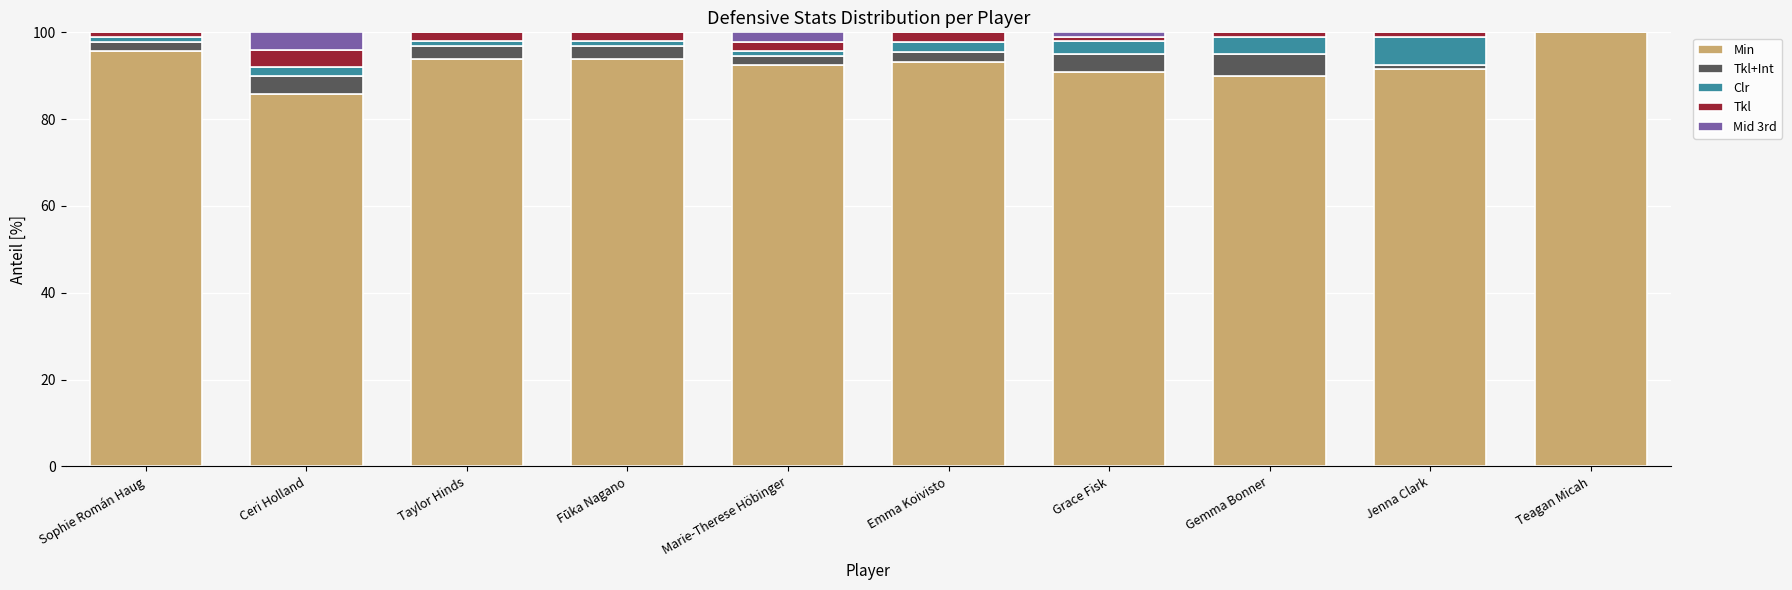

What are all the series names shown in the legend?

Min, Tkl+Int, Clr, Tkl, Mid 3rd